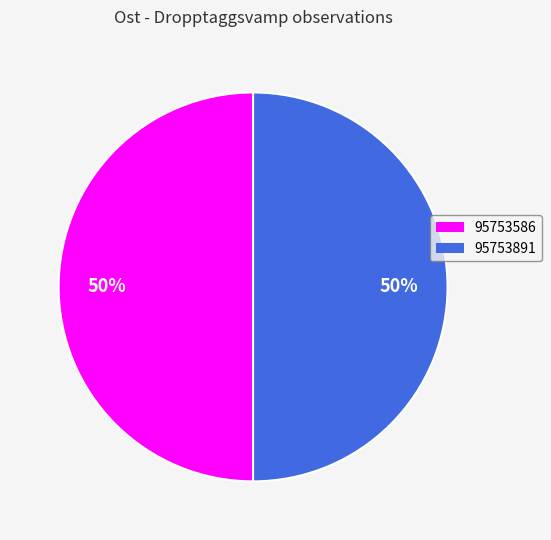

Do 95753586 and 95753891 together represent more than half of the pie?

Yes